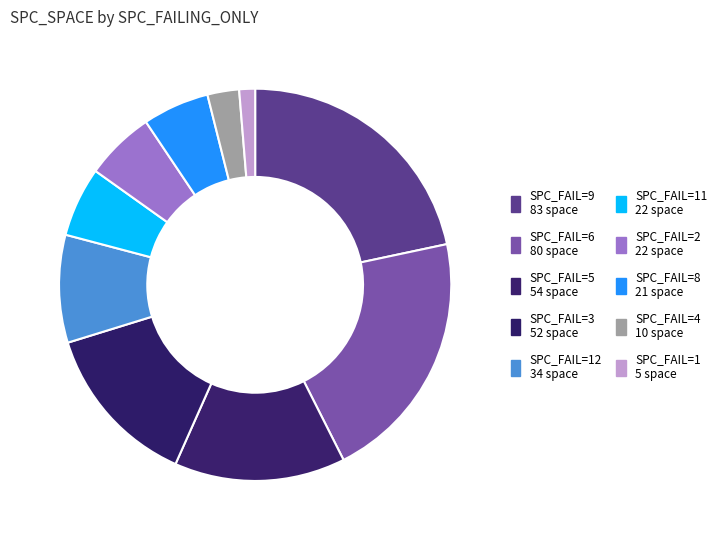

How many segments does this pie chart have?

10